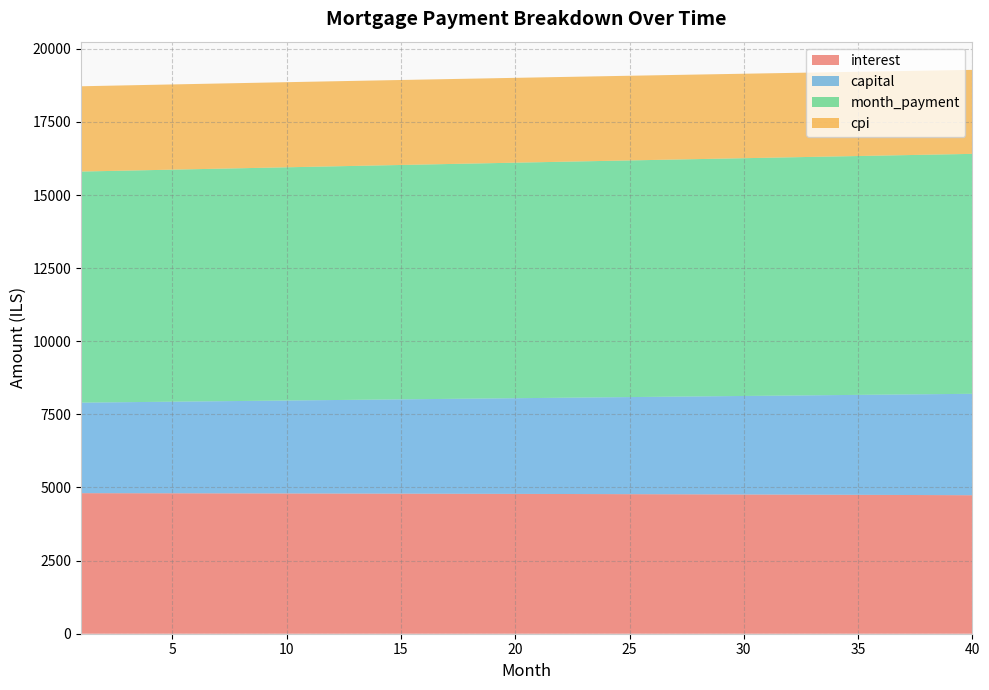

Reading right to left, what are all the values shown in this chart?

interest: 4735.7	4738.5	4741.2	4743.9	4746.5	4749.1	4751.6	4754.1	4756.5	4758.8	4761.1	4763.4	4765.6	4767.7	4769.8	4771.8	4773.8	4775.7	4777.6	4779.4	4781.2	4782.9	4784.6	4786.2	4787.8	4789.3	4790.8	4792.2	4793.6	4795.0	4796.2	4797.5	4798.7	4799.8	4800.9	4801.9	4802.9	4803.9	4804.8	4805.6
capital: 3467.8	3457.7	3447.6	3437.6	3427.6	3417.6	3407.7	3397.8	3387.9	3378.0	3368.2	3358.4	3348.7	3338.9	3329.2	3319.5	3309.9	3300.2	3290.6	3281.1	3271.5	3262.0	3252.5	3243.1	3233.6	3224.2	3214.9	3205.5	3196.2	3186.9	3177.6	3168.4	3159.2	3150.0	3140.8	3131.7	3122.6	3113.5	3104.5	3095.4
month_payment: 8203.4	8196.1	8188.8	8181.5	8174.1	8166.7	8159.3	8151.8	8144.4	8136.9	8129.3	8121.8	8114.2	8106.6	8099.0	8091.3	8083.7	8076.0	8068.3	8060.5	8052.8	8045.0	8037.2	8029.3	8021.5	8013.6	8005.7	7997.8	7989.8	7981.9	7973.9	7965.9	7957.8	7949.8	7941.7	7933.6	7925.5	7917.4	7909.2	7901.1
cpi: 2872.5	2874.2	2875.9	2877.6	2879.2	2880.8	2882.3	2883.9	2885.4	2886.8	2888.2	2889.6	2891.0	2892.3	2893.6	2894.9	2896.1	2897.3	2898.5	2899.7	2900.8	2901.8	2902.9	2903.9	2904.9	2905.8	2906.8	2907.7	2908.5	2909.4	2910.2	2911.0	2911.7	2912.4	2913.1	2913.8	2914.4	2915.0	2915.6	2916.1